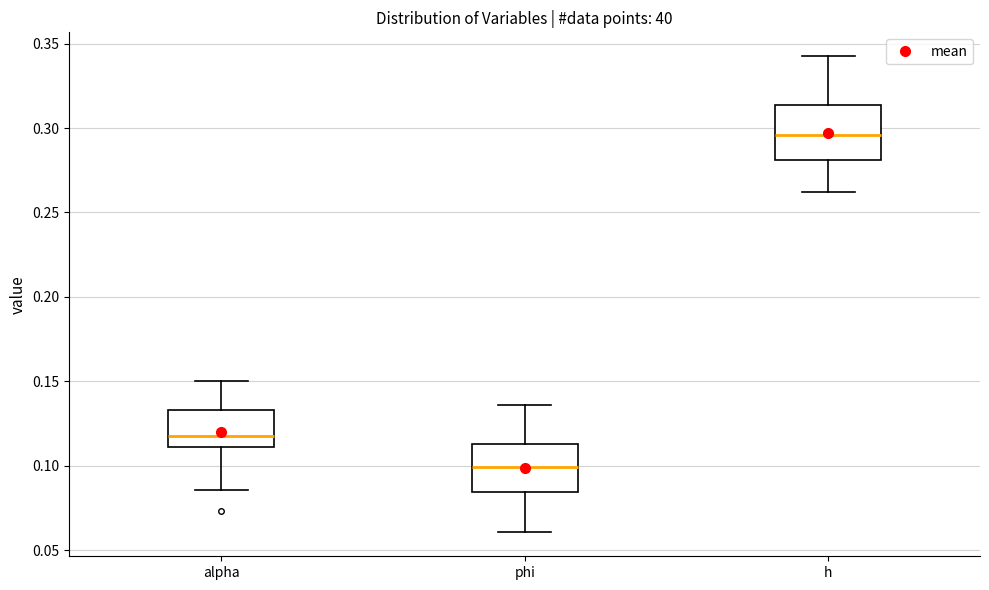

Where does the lower whisker of the box for phi end on the y-axis? The values are not printed on the chart, so give them approximately, as read against the axis.

0.060